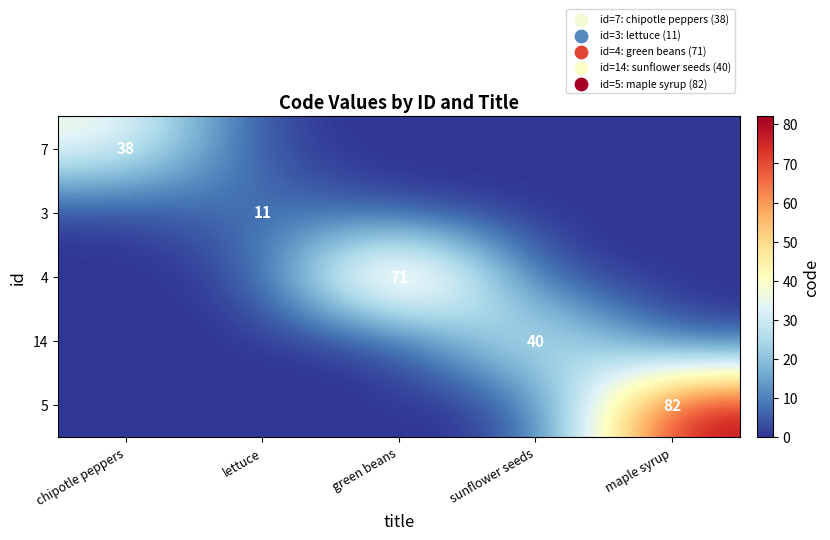

How many categories are shown in the chart?

5